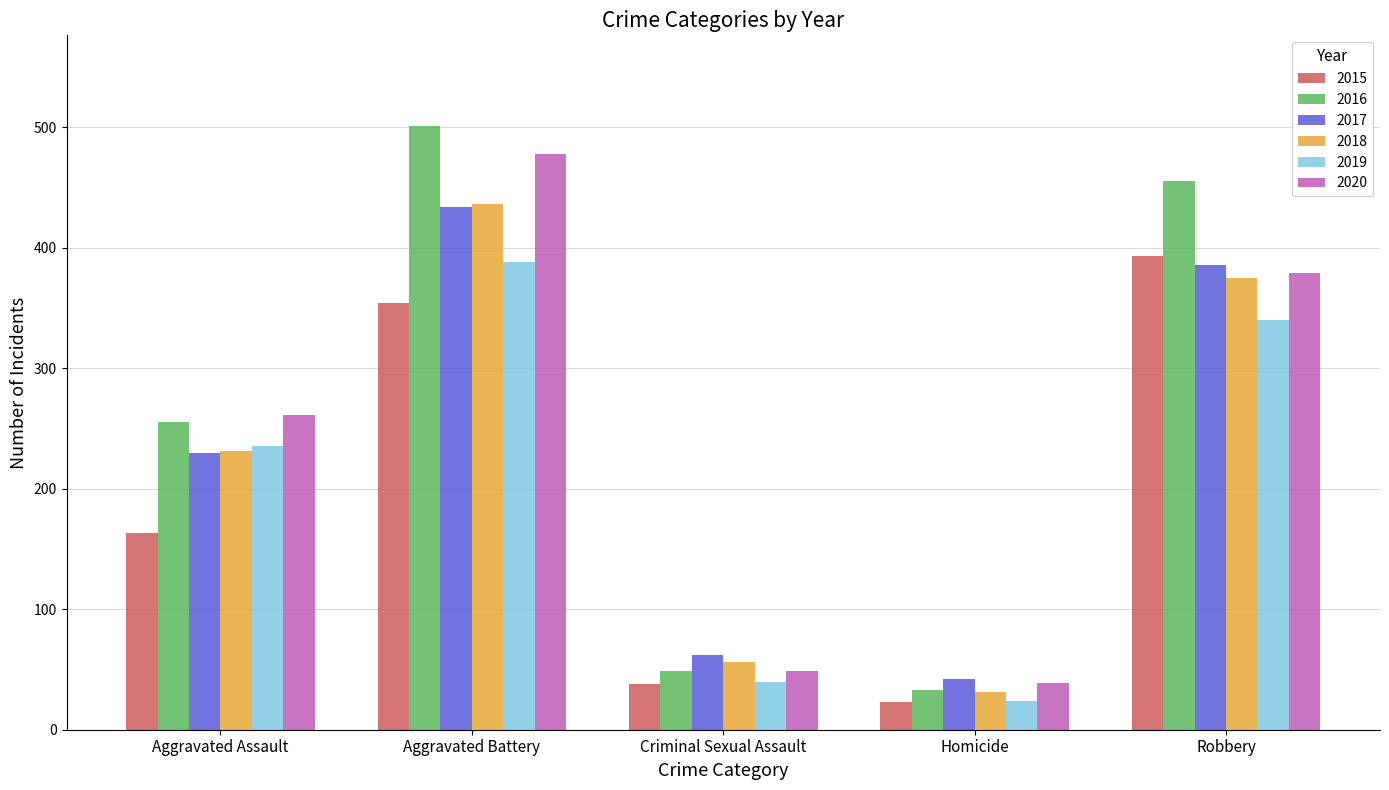

Count the number of categories in the chart.

5